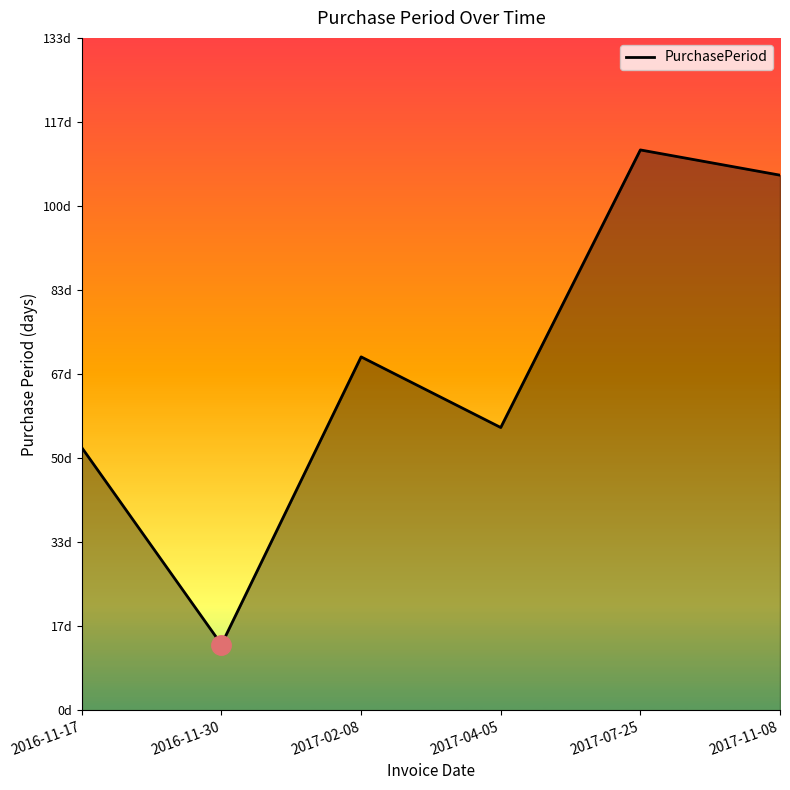

Is this an area chart (filled region under the line)?

Yes